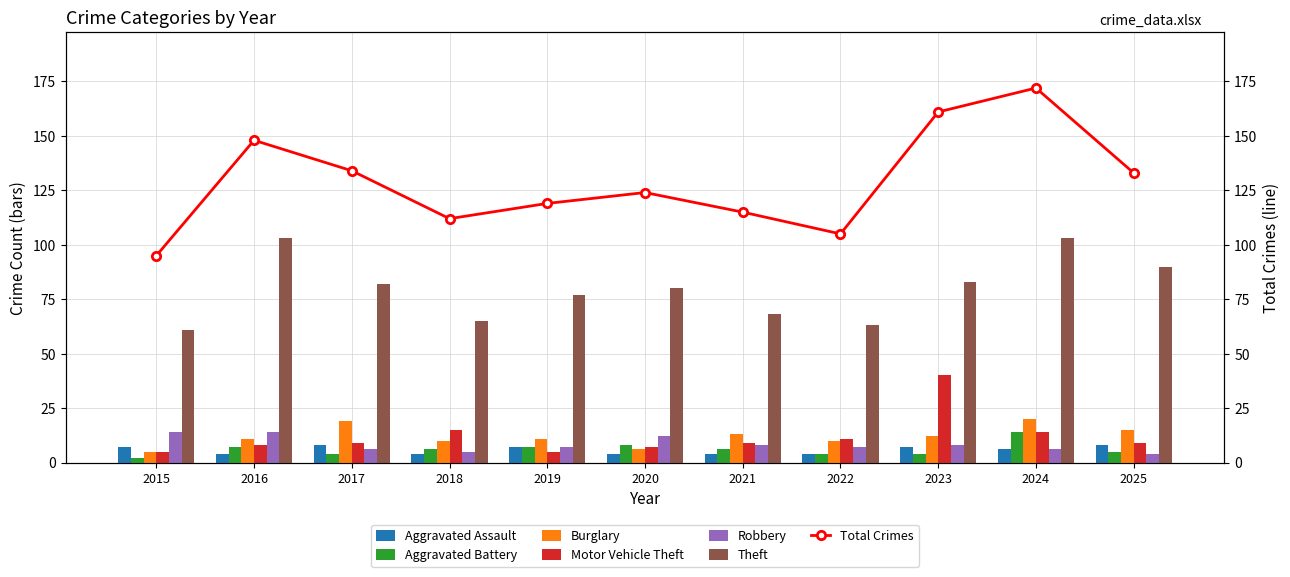

How many bars are there in each group?

6